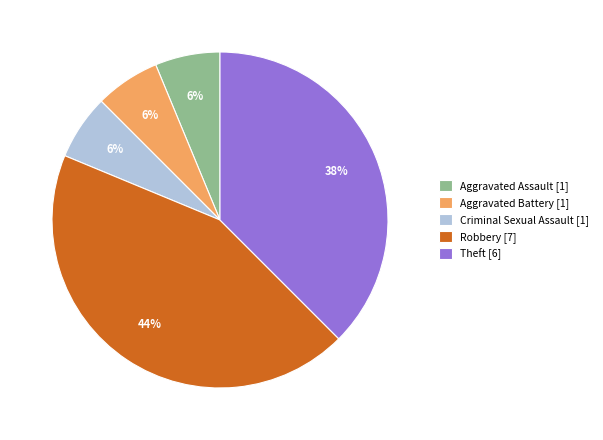

Does Robbery [7] represent more than half of the total?

No